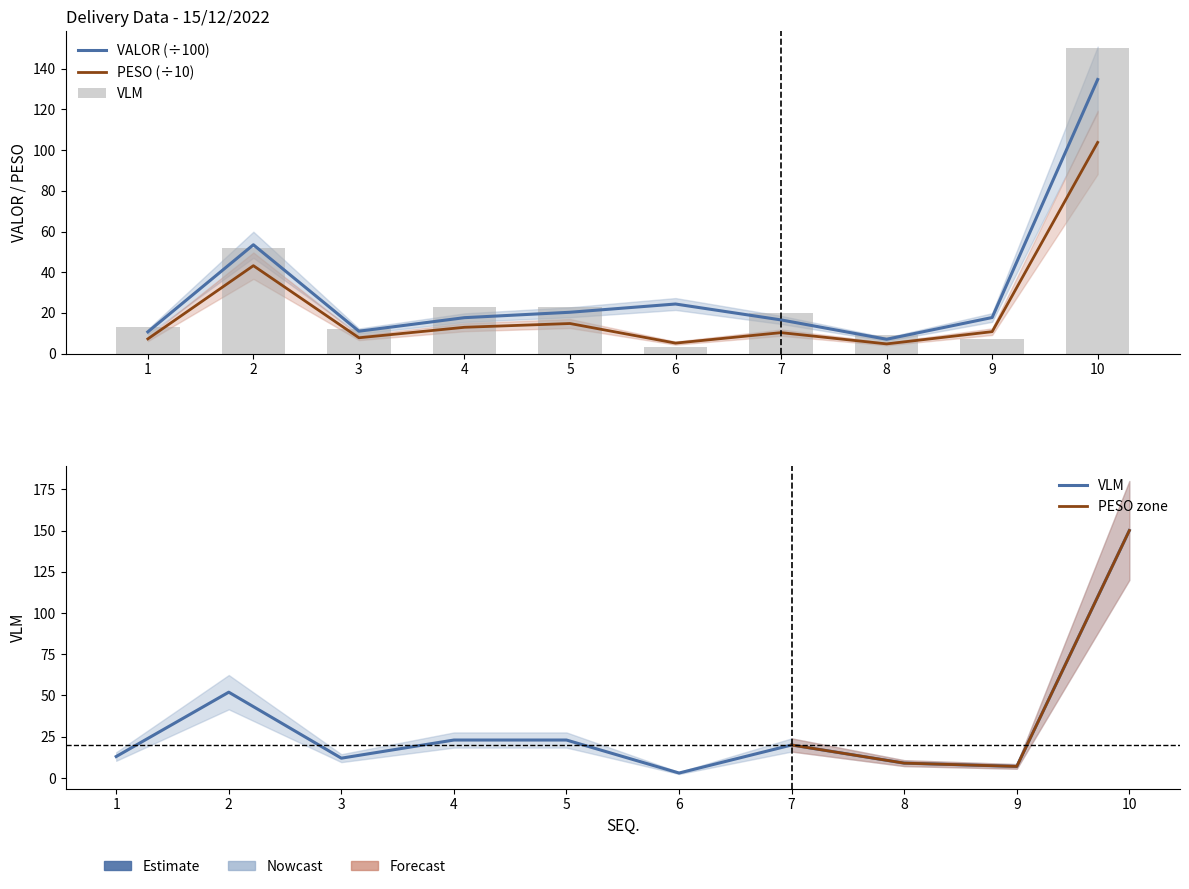

What is the sum of the VLM values at 7 and 5?

43.0